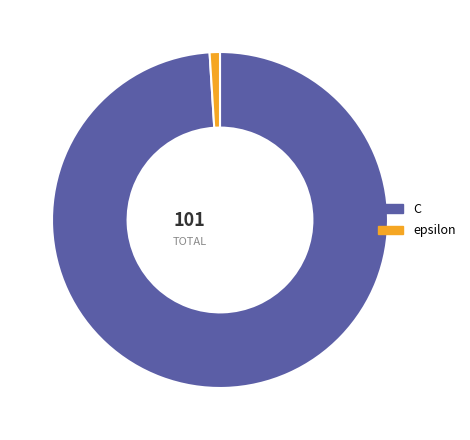

Is there a majority slice in this chart?

Yes